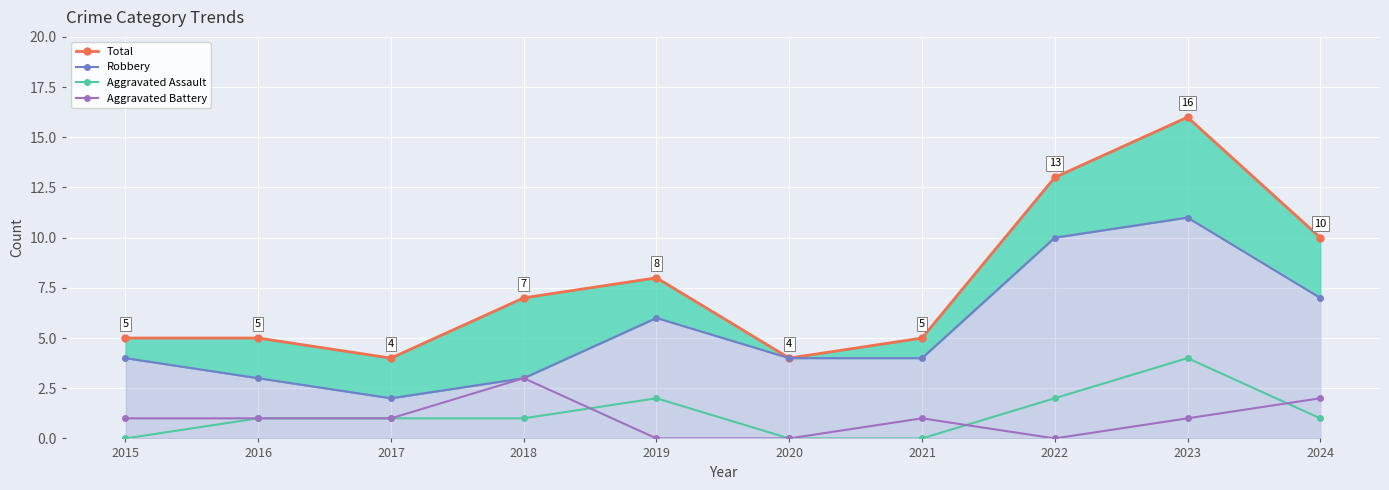

What is the value of the Total point at the 6th from the left?

4